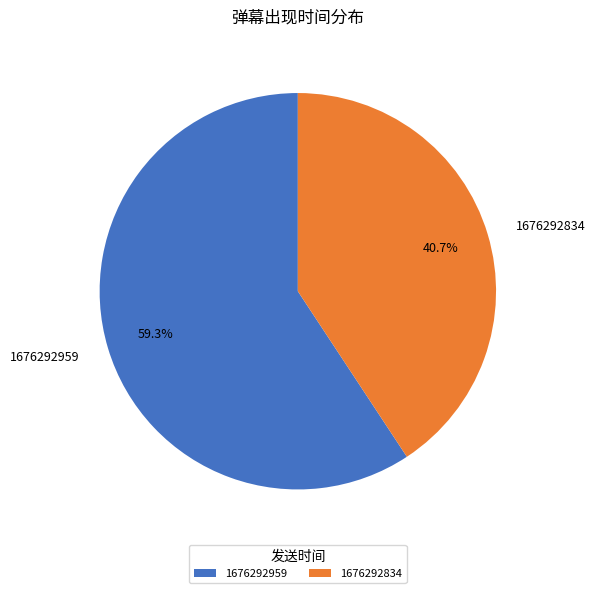

Combined, what portion of the pie is 1676292959 and 1676292834?

100.0%